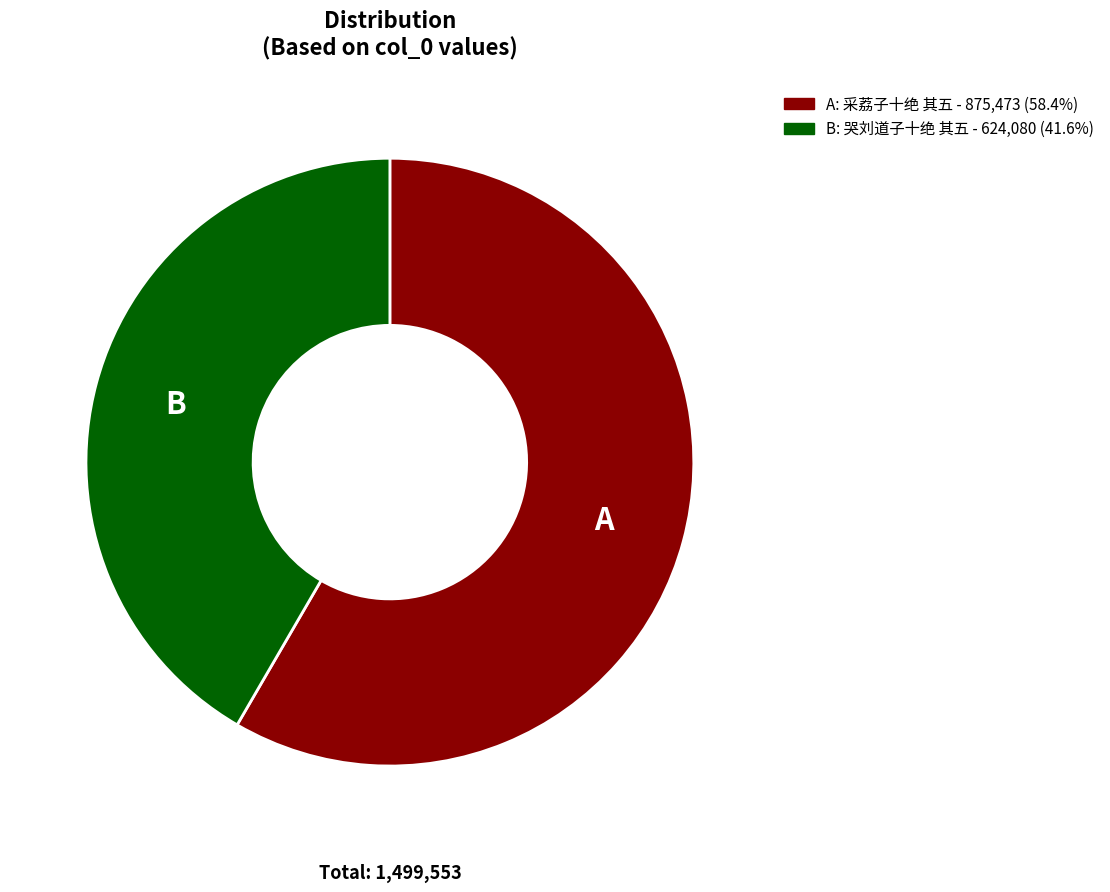

Is there any slice that represents more than half of the pie?

Yes